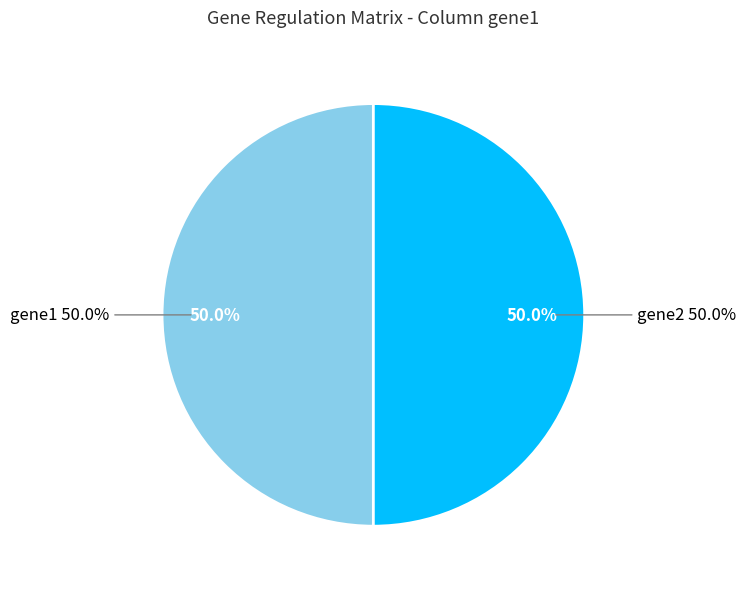

Is gene2 the majority of the pie?

No